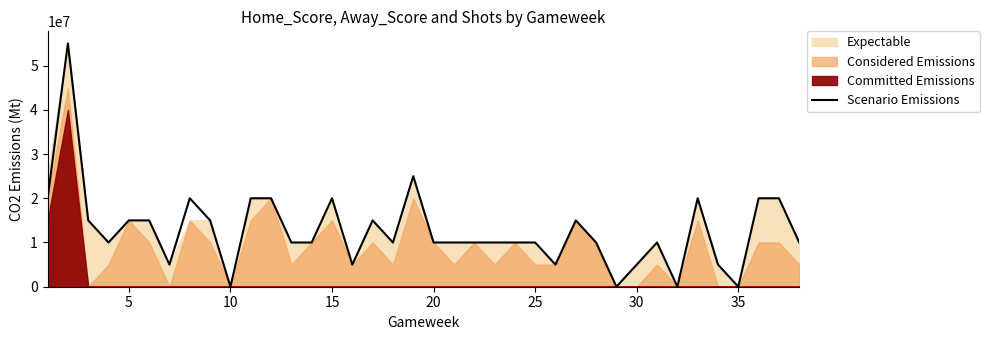

What is the highest value of the Scenario Emissions series?

55000000